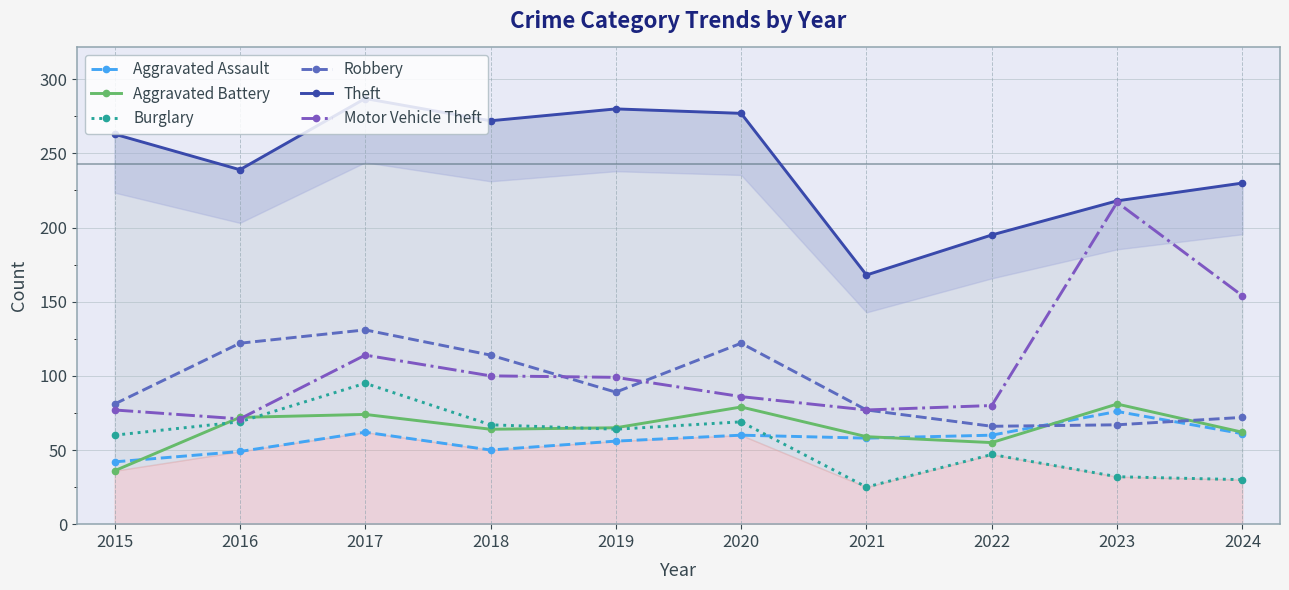

The Theft series shows 126 at 2019. True or false?

False